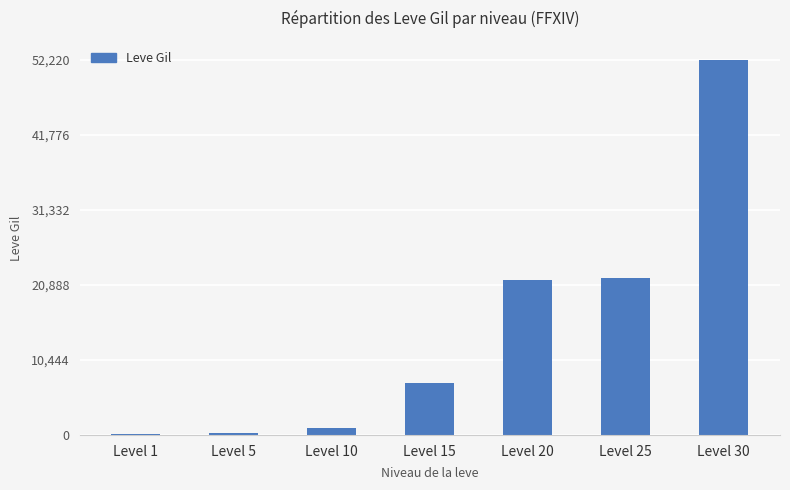

At which category does the chart reach its peak across all series?

Level 30